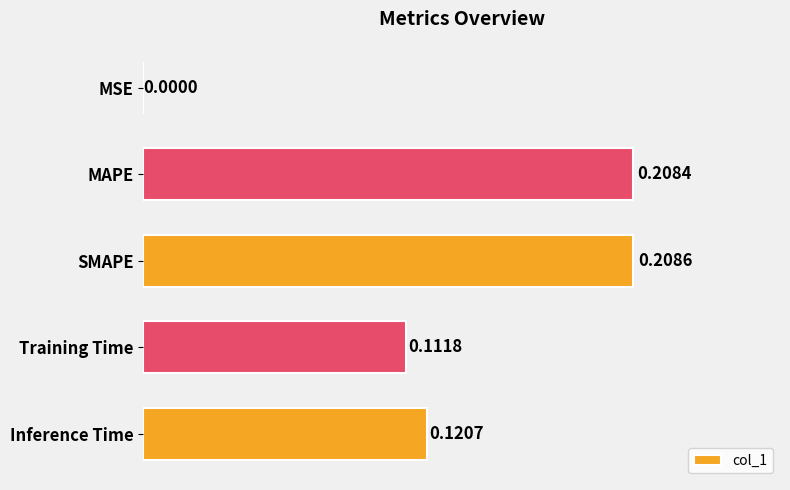

Which label corresponds to the largest value in the chart?

SMAPE